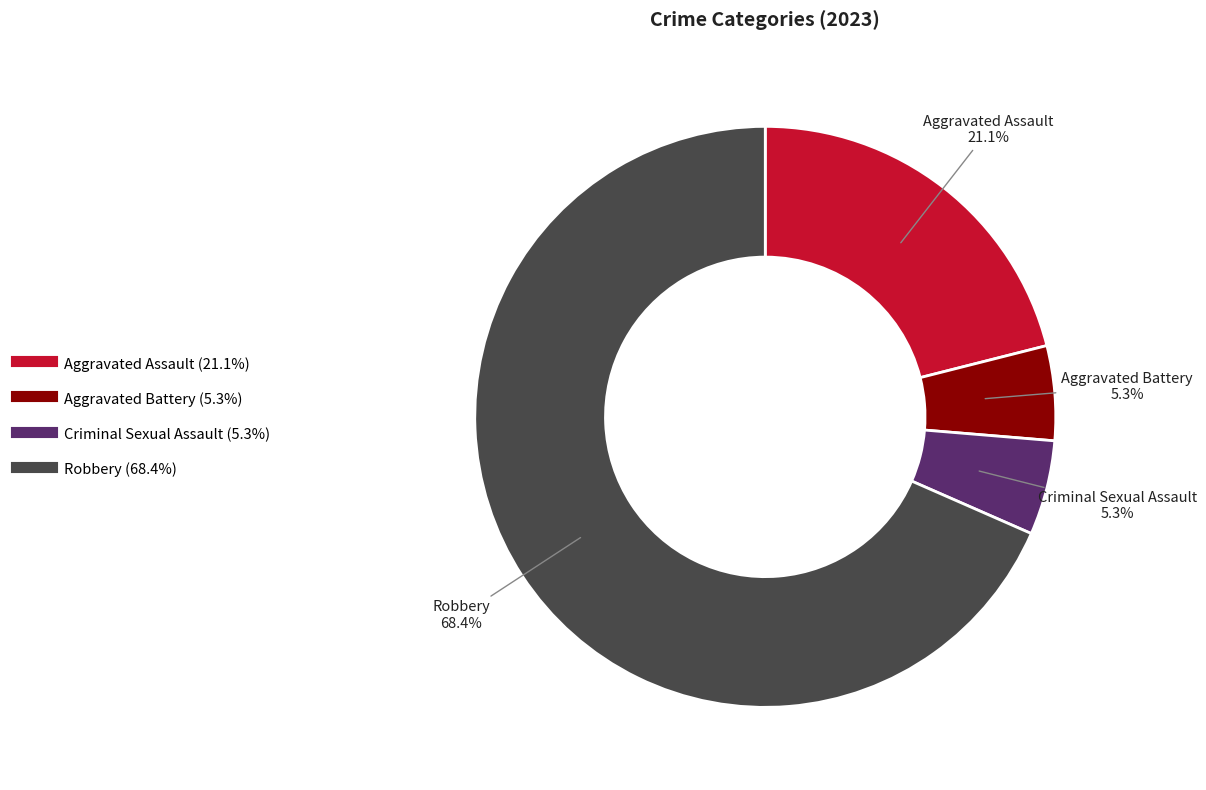

To the nearest percent, what portion does Aggravated Assault represent?

21%